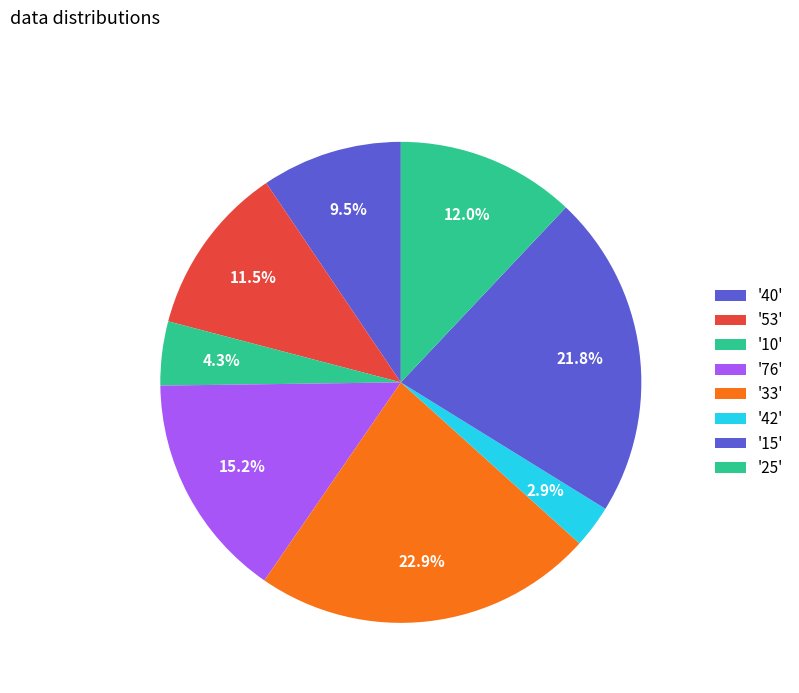

How many segments does this pie chart have?

8